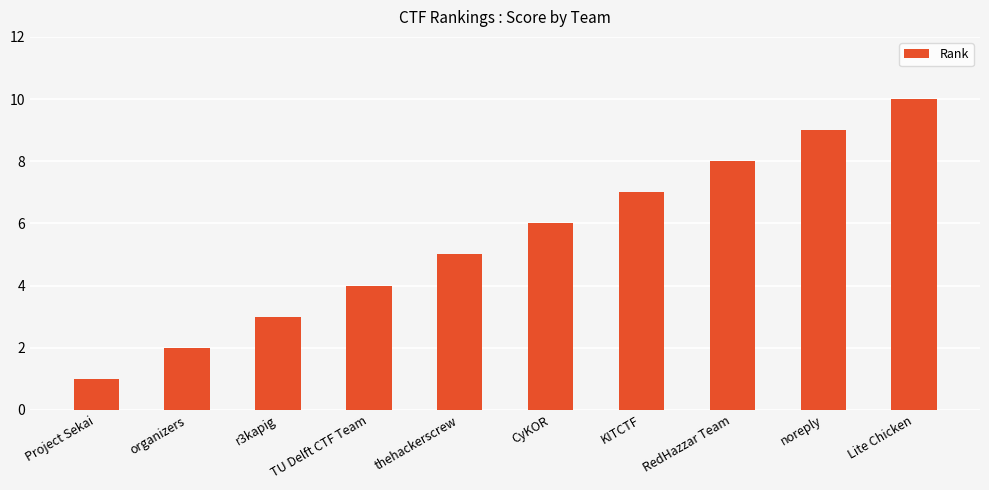

What is the greatest value displayed?

10